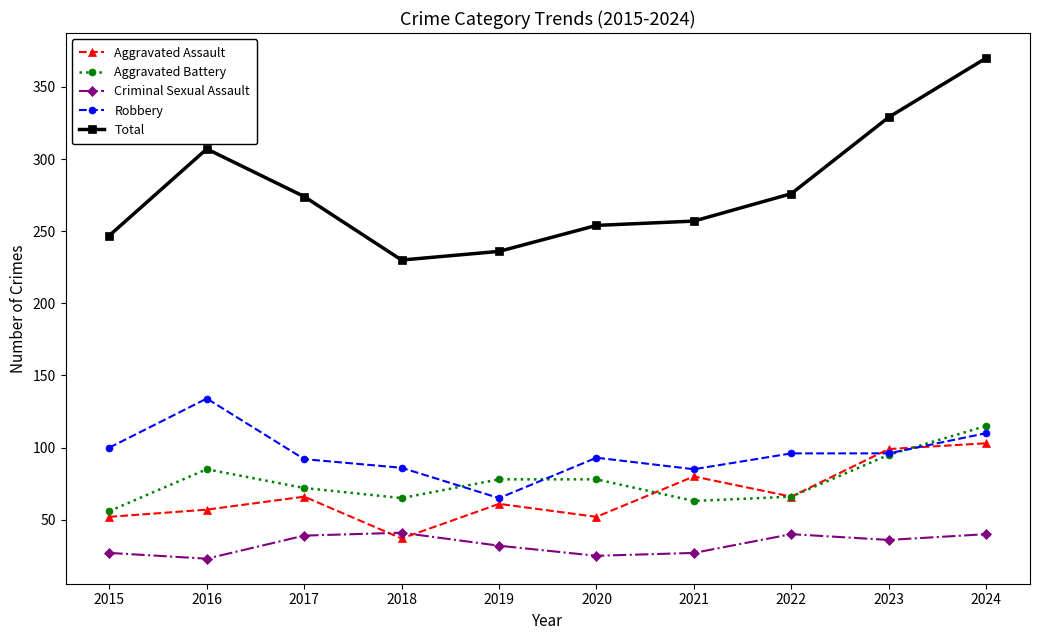

What is the value of the Aggravated Battery point at the 5th from the left?

78